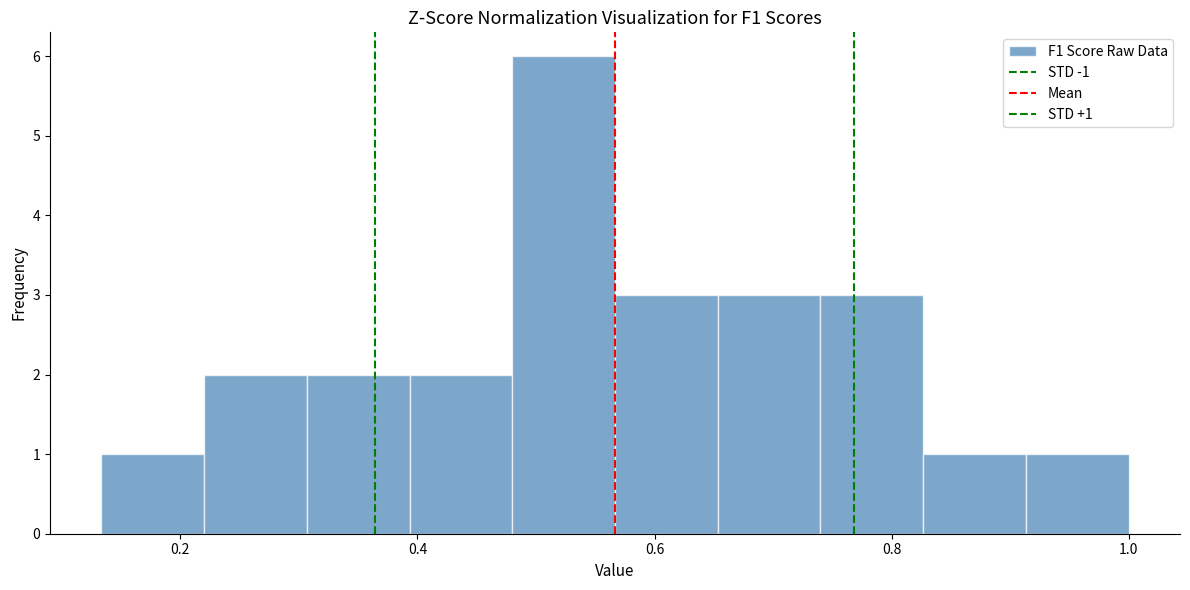

Over which range of the x-axis is the bar tallest?

0.48 to 0.56